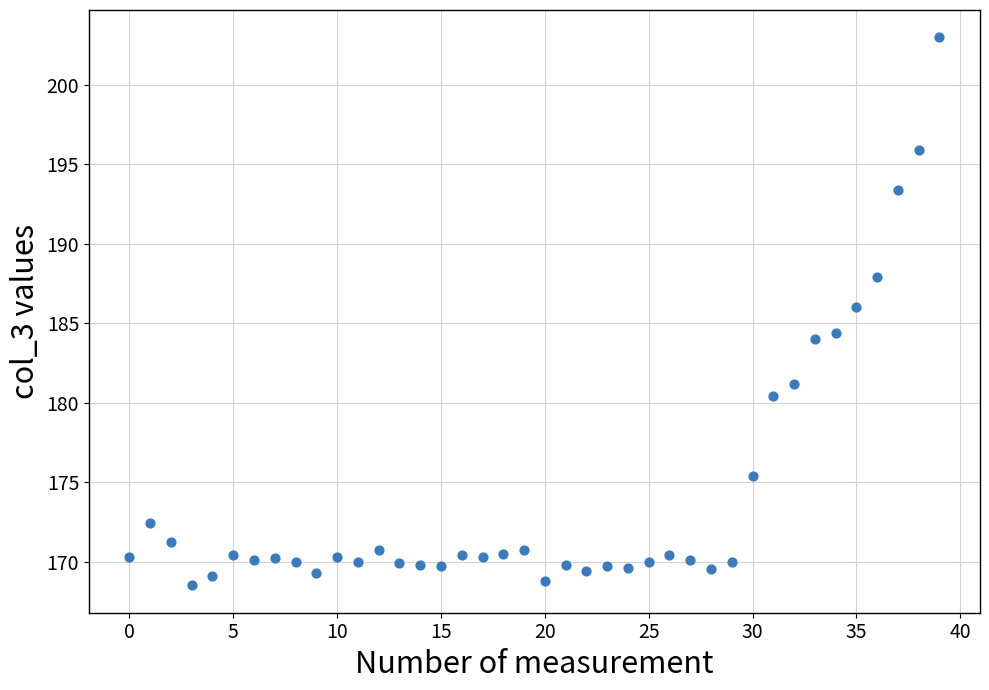

What is the range of Y values (max minus min)?

34.5